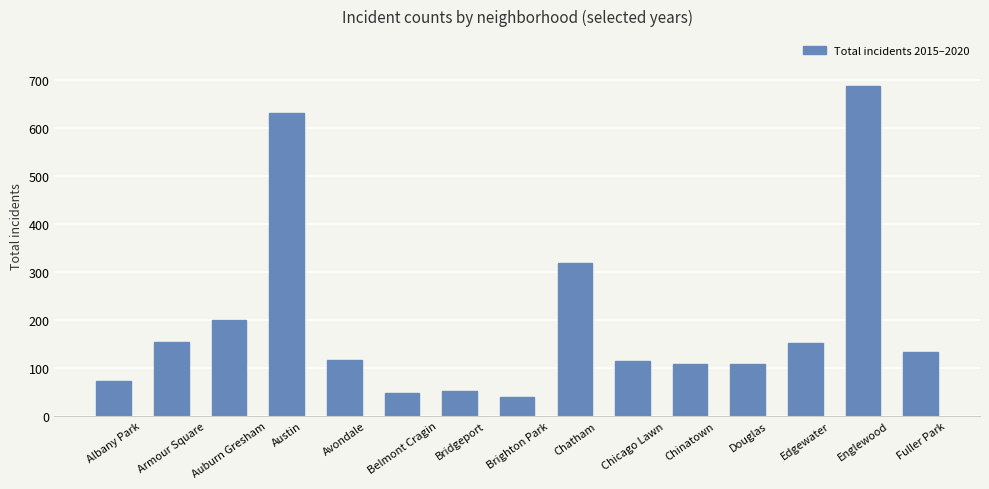

What is the label of the 10th bar from the left?

Chicago Lawn